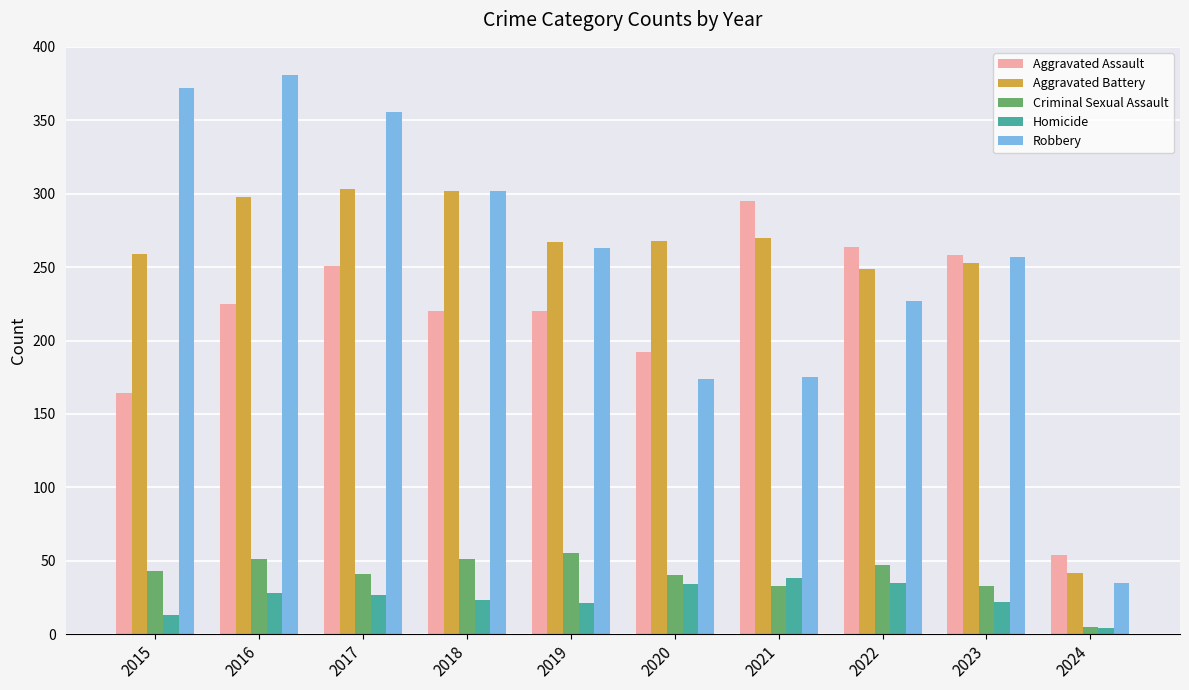

What is the difference between the highest and lowest values at 2019?

246